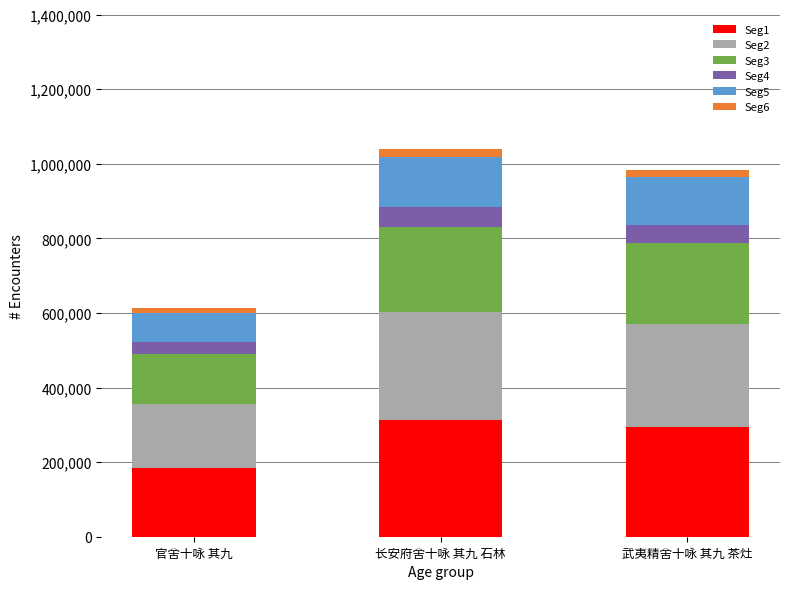

How many data points in Seg1 are above 295032?

2